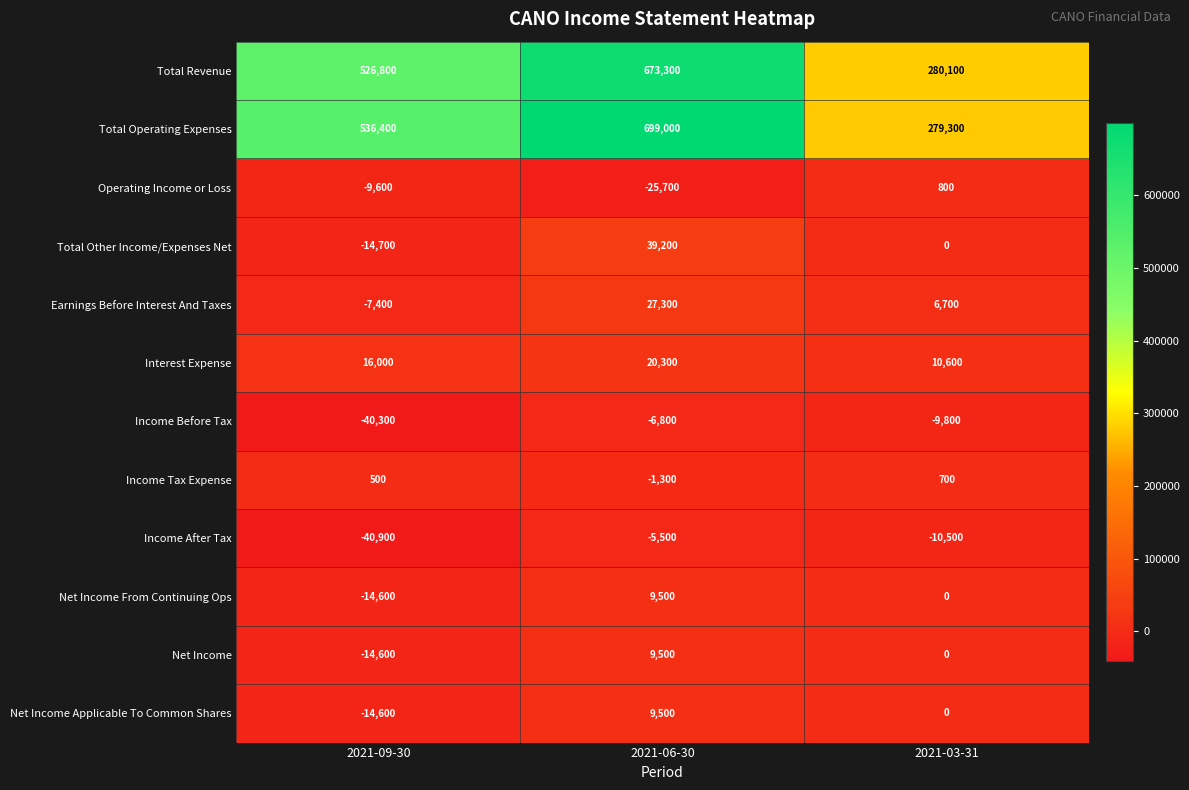

Rank the categories by Net Income value from highest to lowest.

2021-06-30, 2021-03-31, 2021-09-30